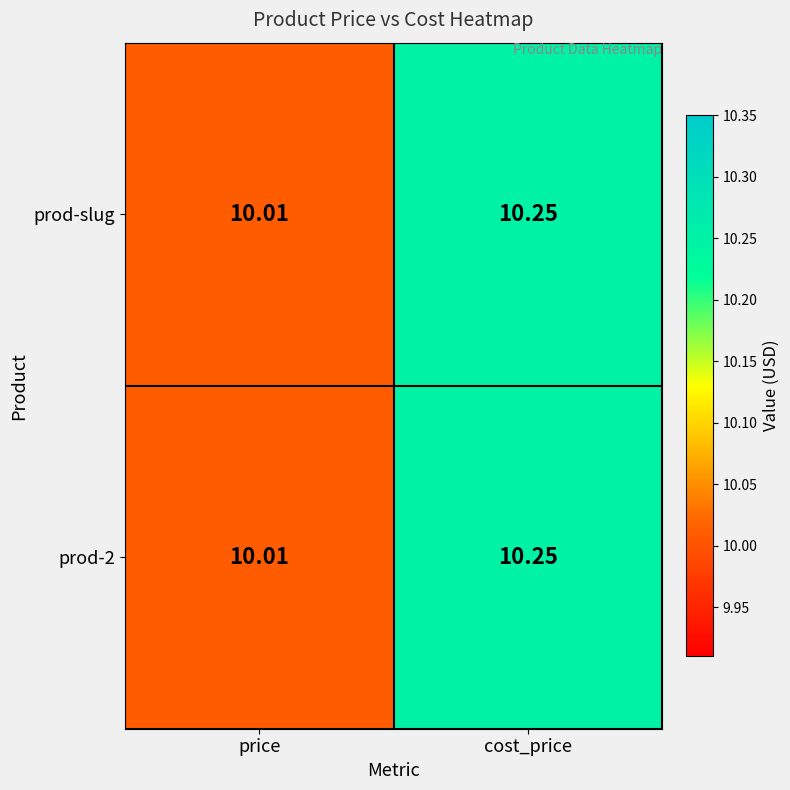

At which label does prod-slug reach its peak?

cost_price